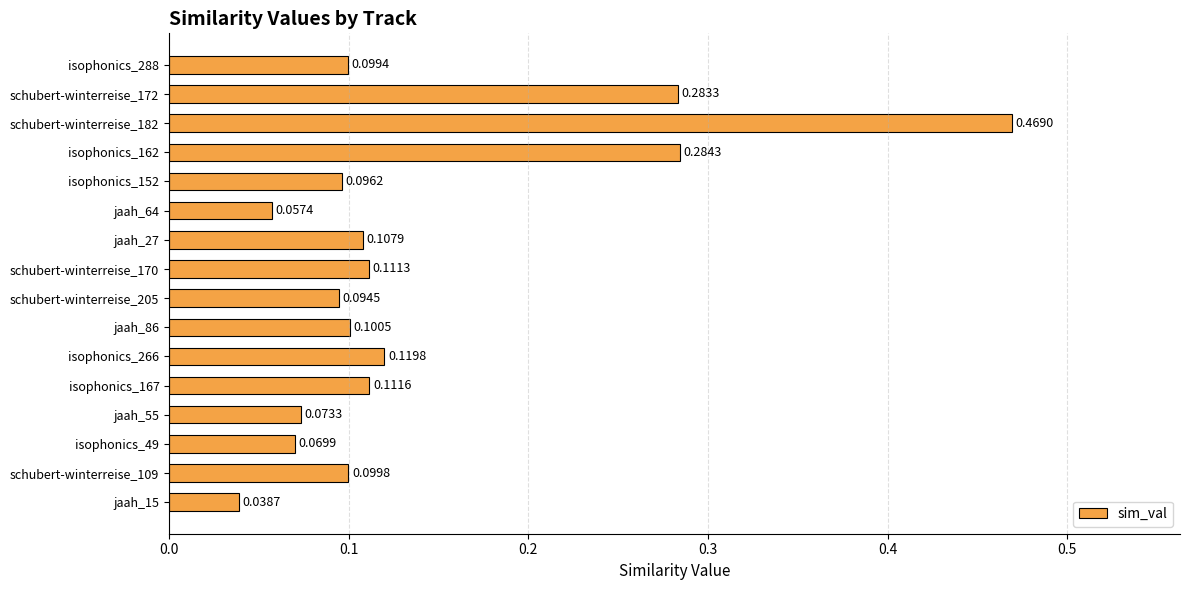

List the labels in order of value, largest first.

schubert-winterreise_182, isophonics_162, schubert-winterreise_172, isophonics_266, isophonics_167, schubert-winterreise_170, jaah_27, jaah_86, schubert-winterreise_109, isophonics_288, isophonics_152, schubert-winterreise_205, jaah_55, isophonics_49, jaah_64, jaah_15